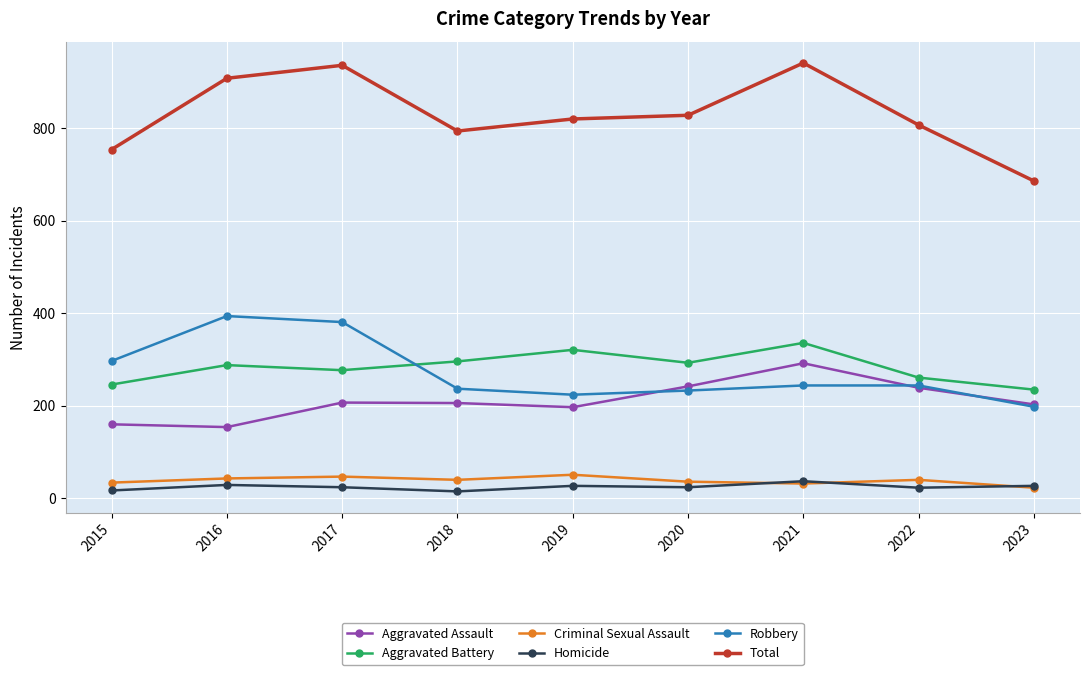

What is the lowest value of the Total series?

686